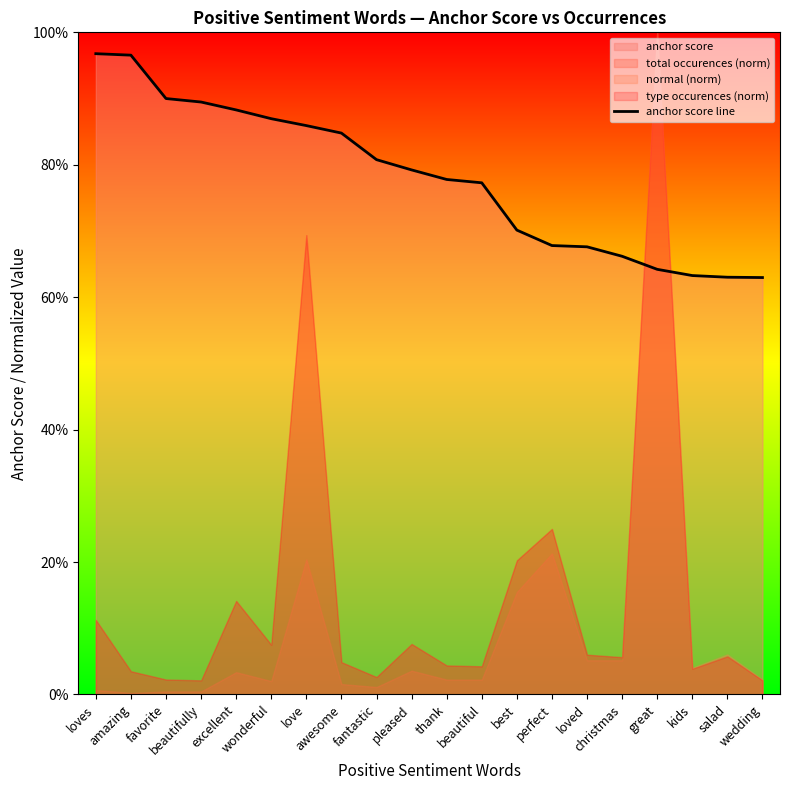

How many lines are shown in the chart?

1